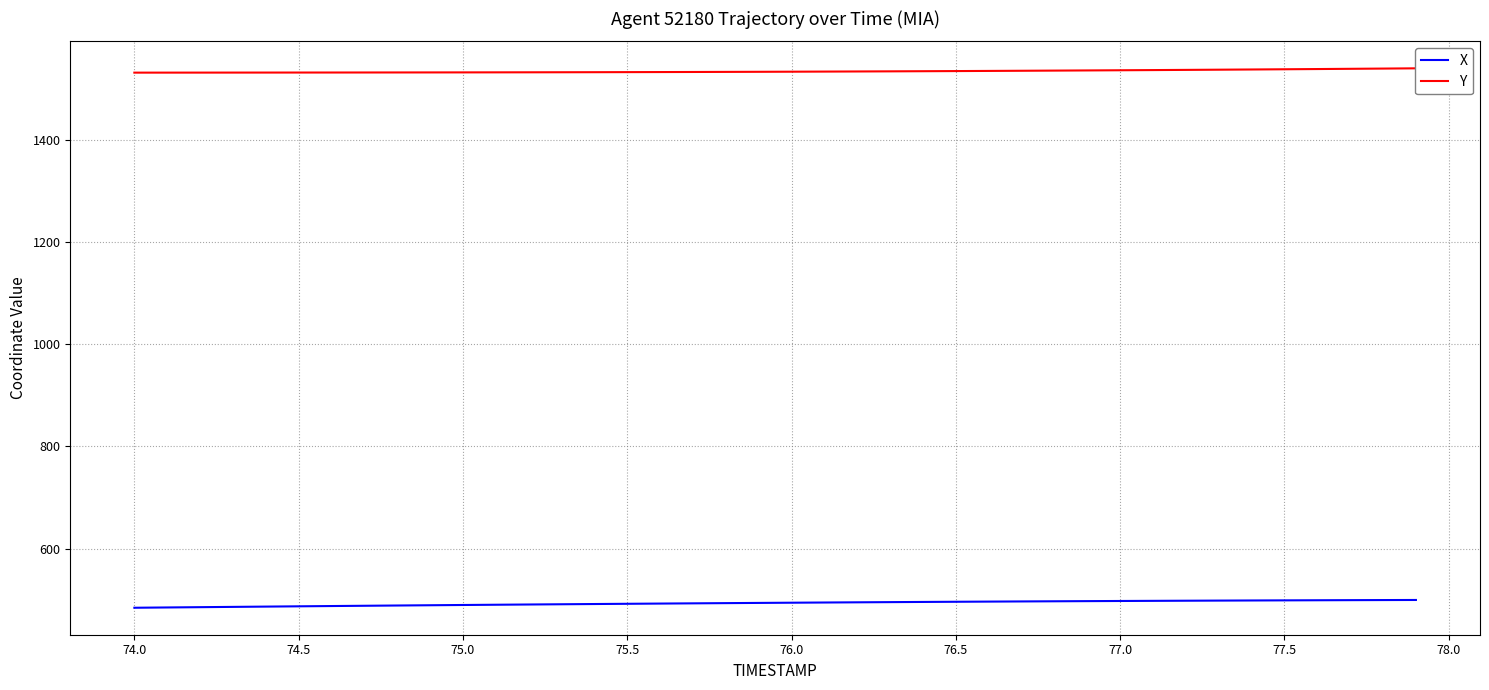

What is the minimum value for X?

484.7